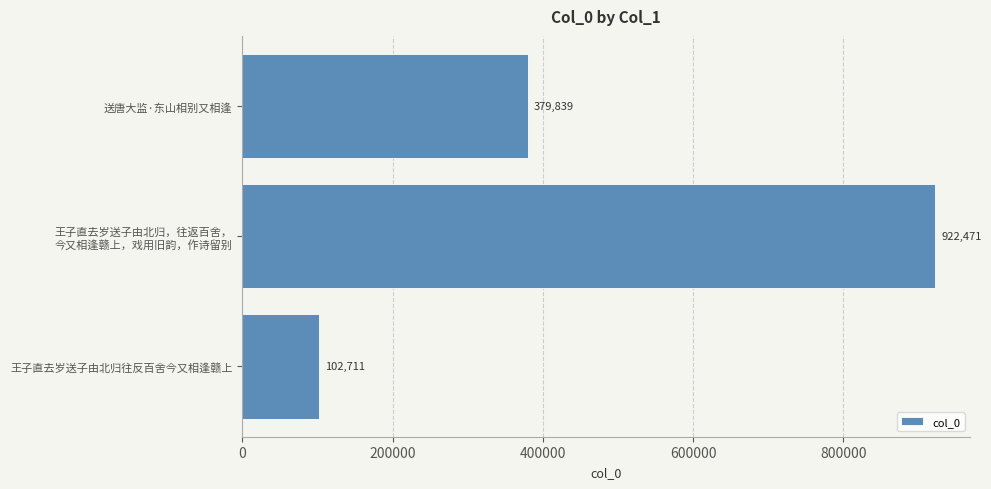

True or false: the data shows 531608 at 送唐大监·东山相别又相逢.

False